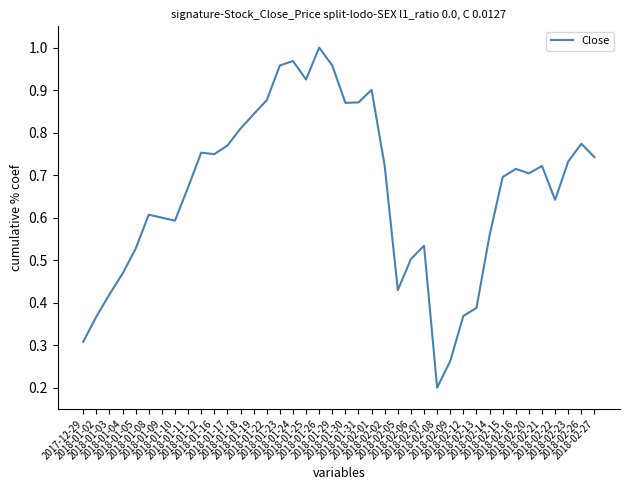

What is the difference between the maximum and second lowest values?

0.7